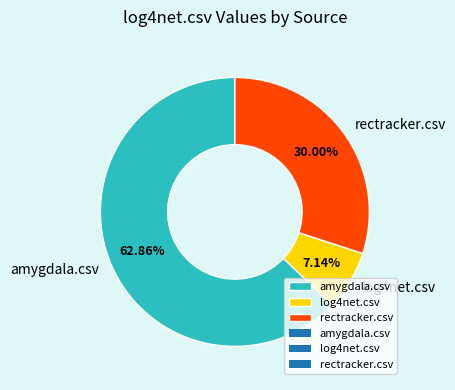

How many segments does this pie chart have?

3